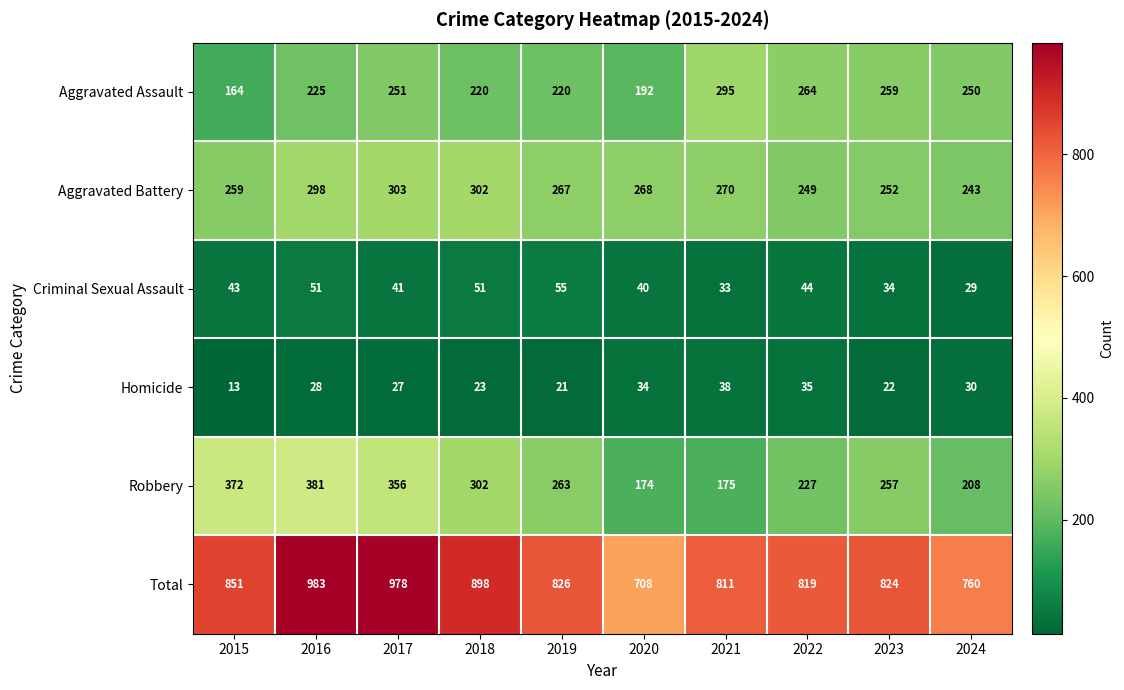

What is the minimum value for Aggravated Battery?

243